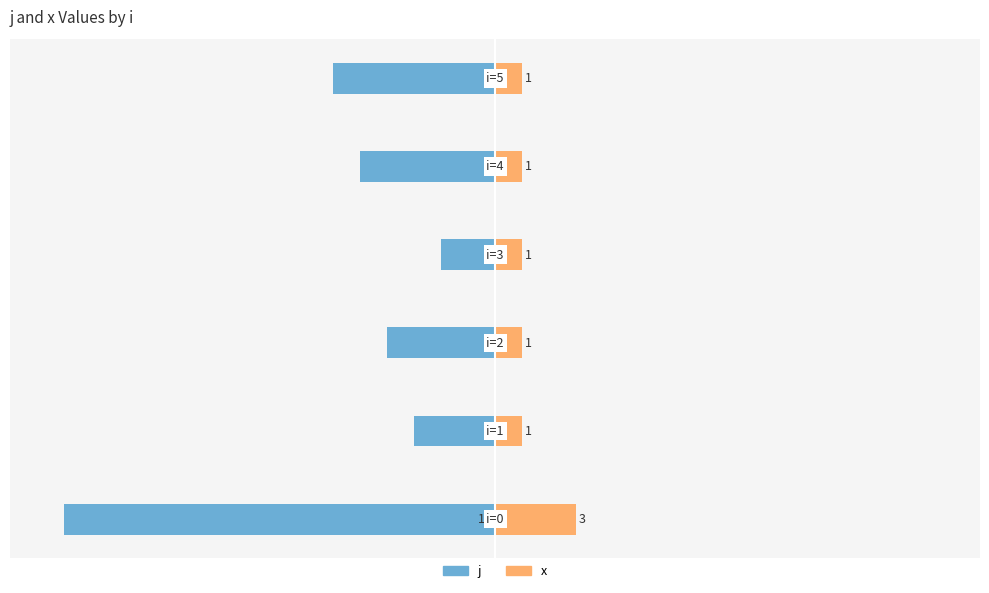

Count the number of data series in this chart.

2